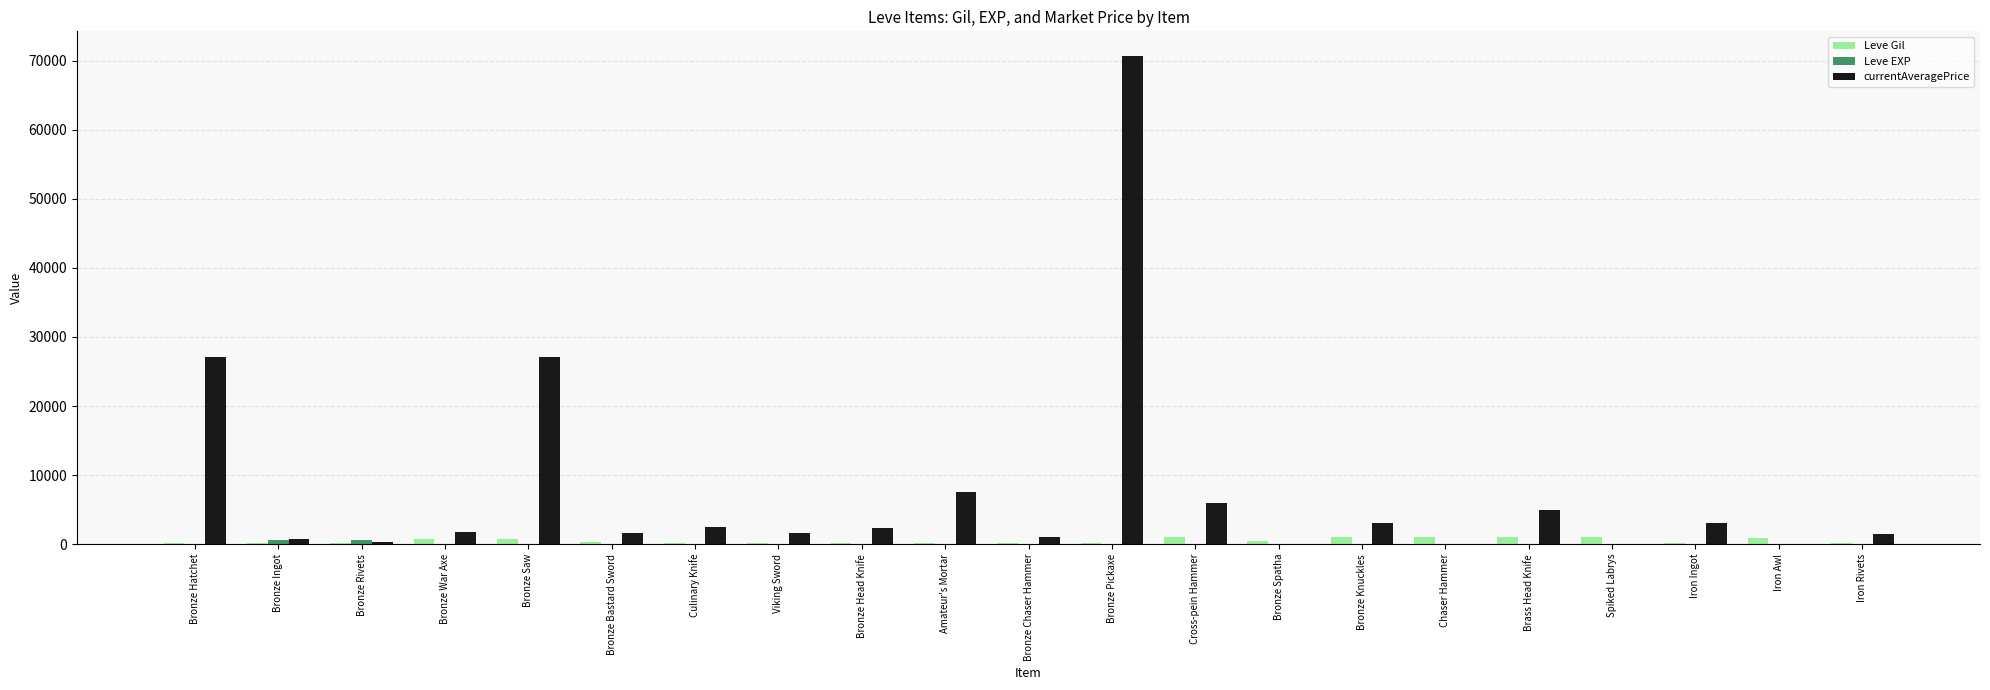

At which label is currentAveragePrice closest to 35356?

Bronze Hatchet